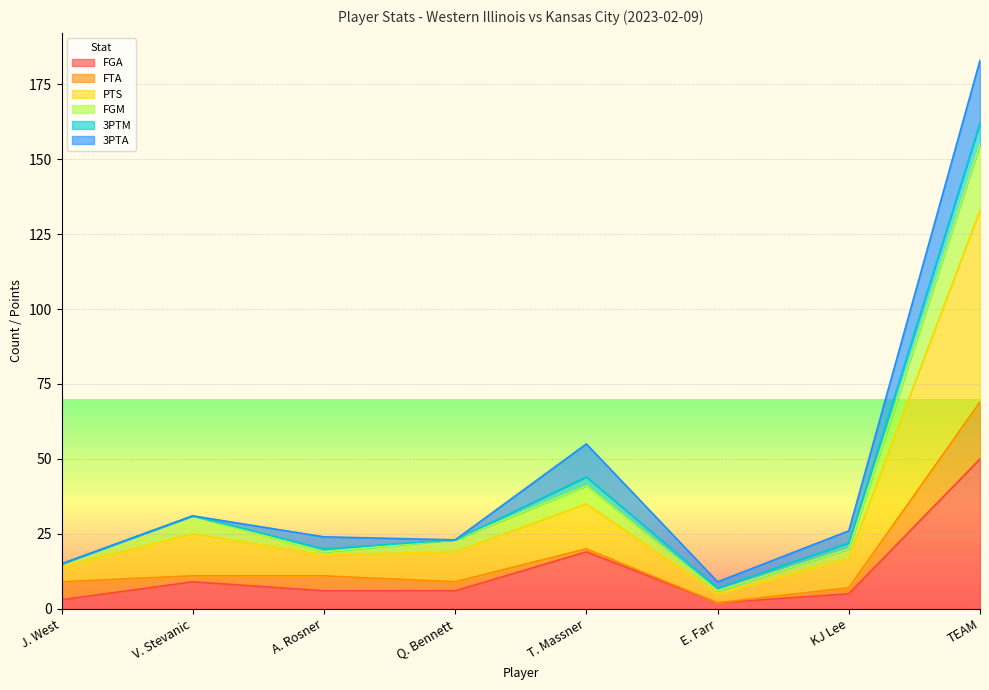

At which category is the sum across all series the highest?

TEAM